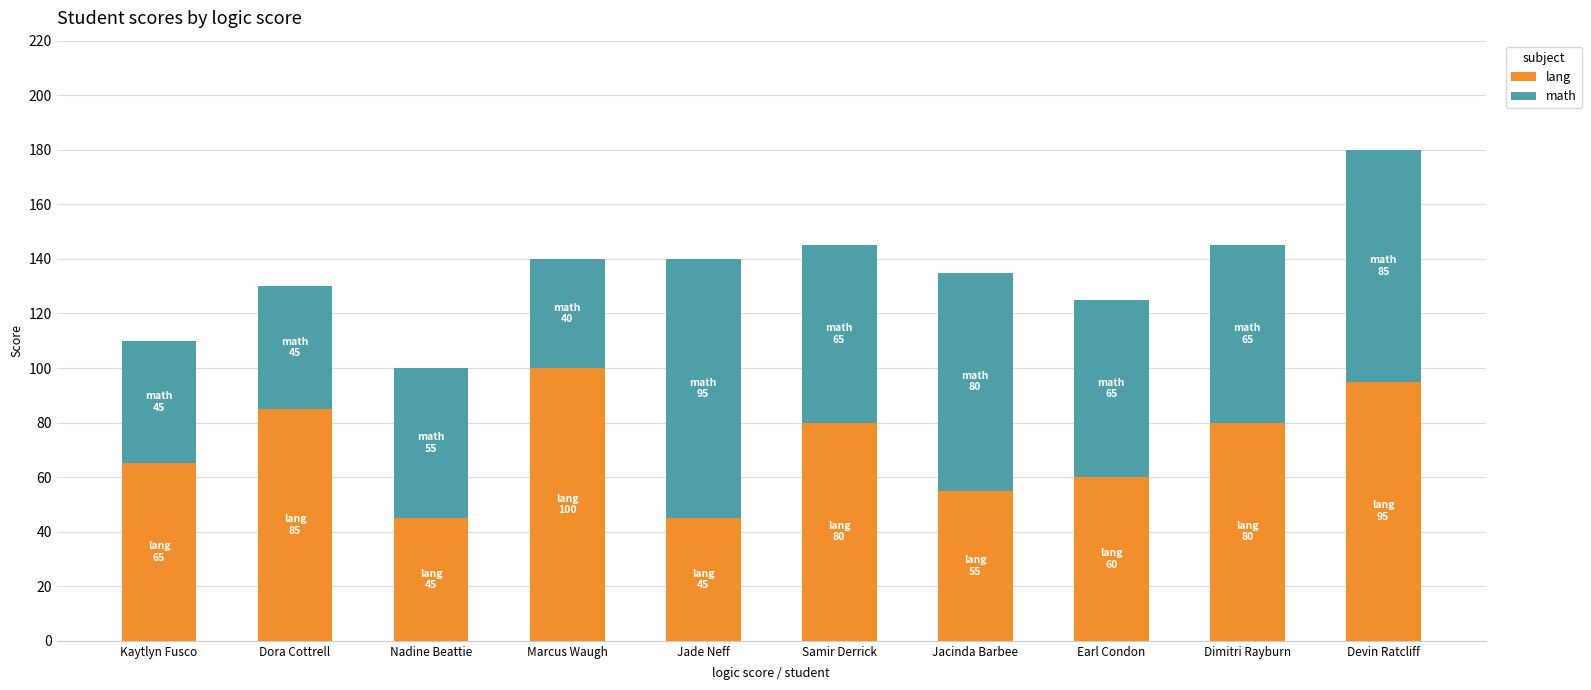

What is the average value of the lang series?

71